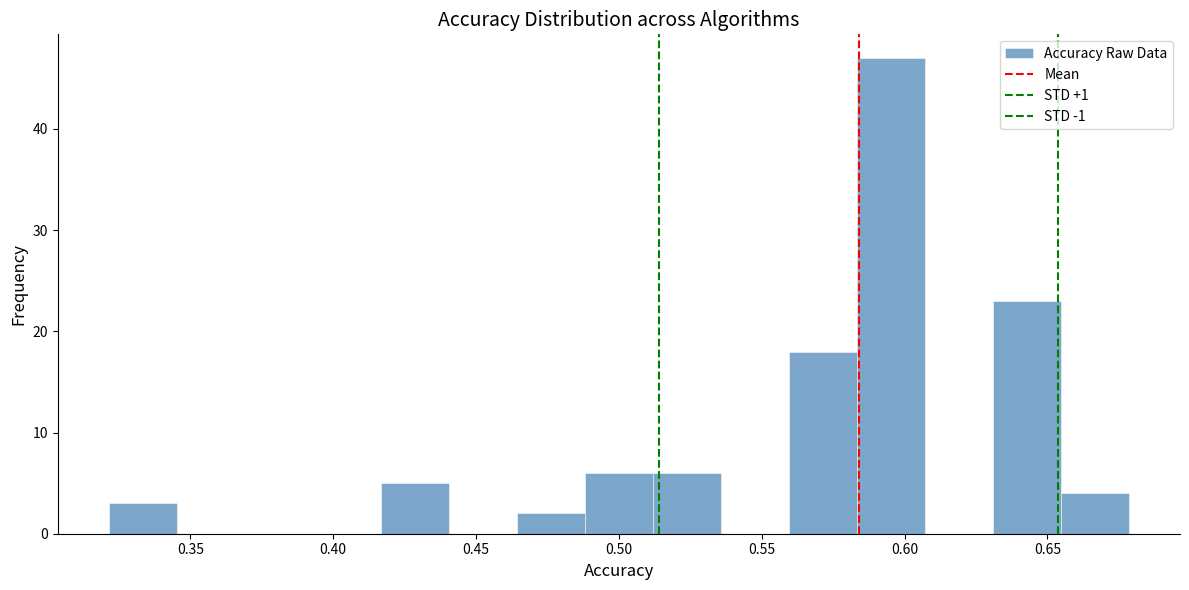

Which range on the x-axis has the tallest bar?

0.585 to 0.605